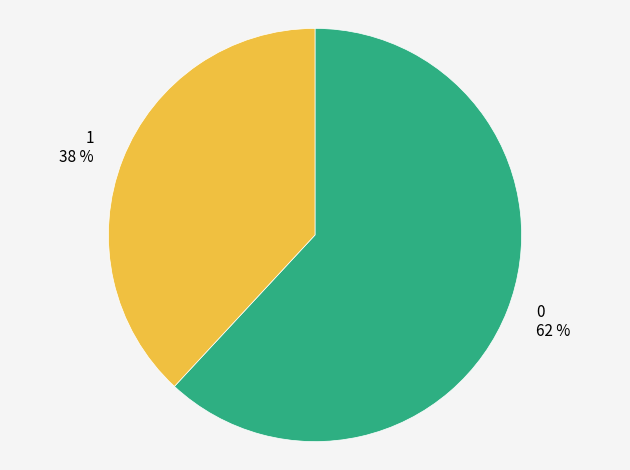

Do 1 and 0 together represent more than half of the pie?

Yes